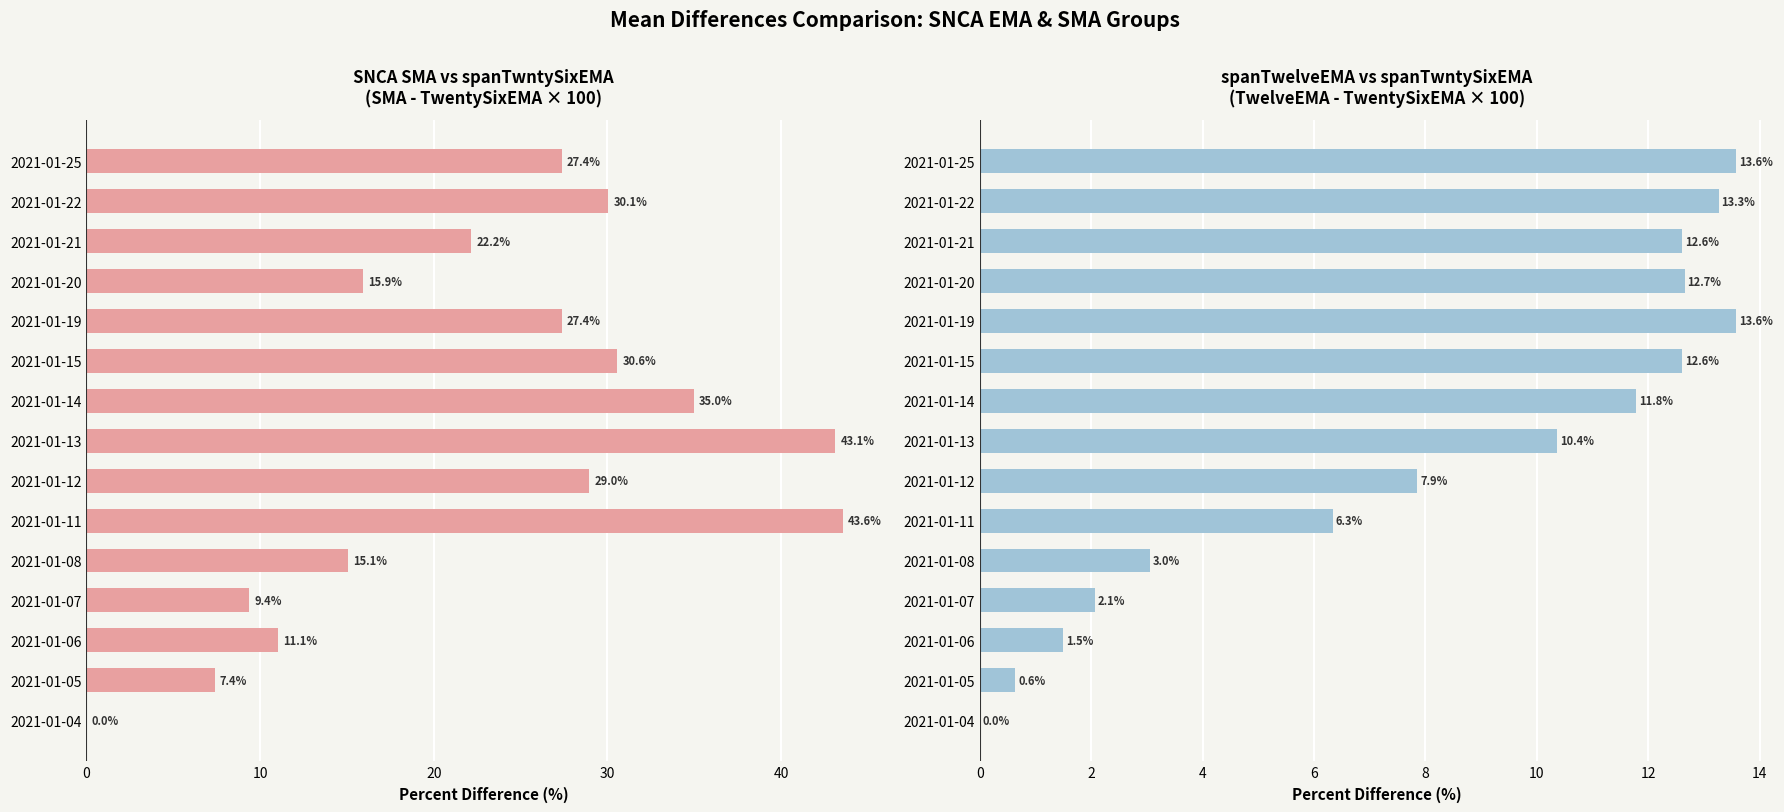

Which series has the widest spread of values?

SNCA SMA - spanTwntySixEMA